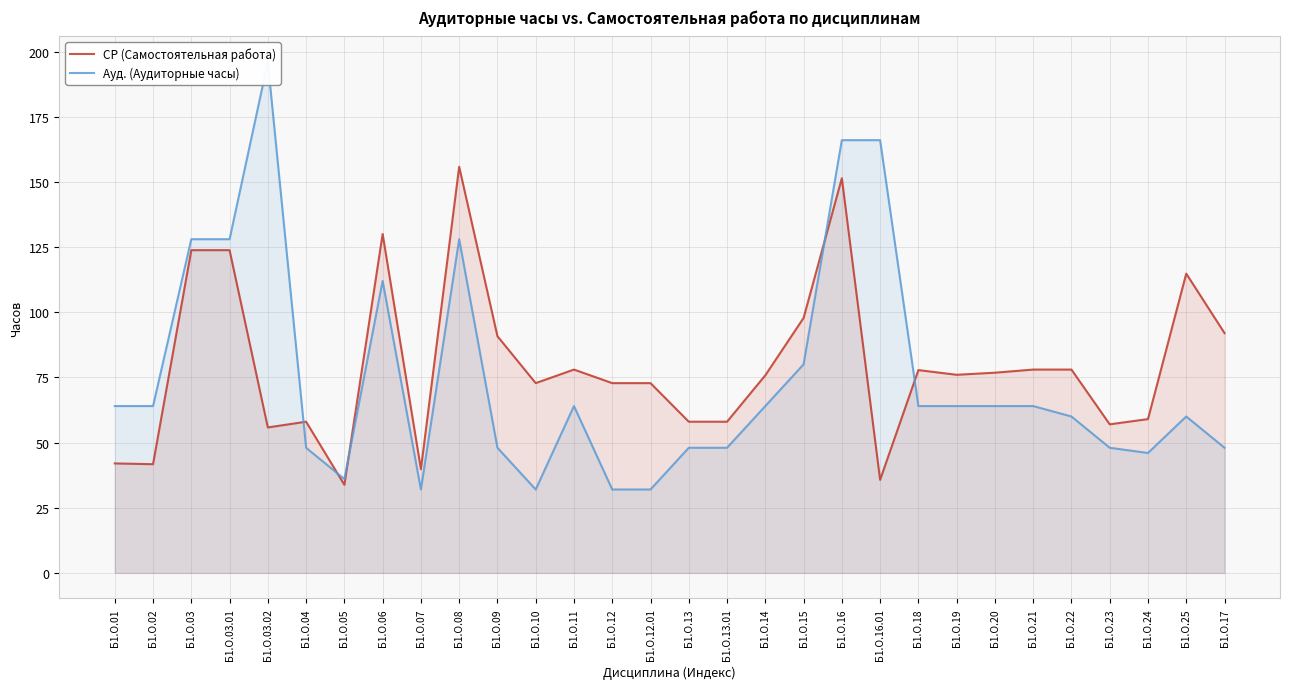

Reading left to right, extract all data points from this chart.

СР (Самостоятельная работа): Б1.О.01=42.0	Б1.О.02=41.7	Б1.О.03=123.8	Б1.О.03.01=123.8	Б1.О.03.02=55.8	Б1.О.04=58.0	Б1.О.05=33.8	Б1.О.06=130.0	Б1.О.07=39.8	Б1.О.08=155.8	Б1.О.09=90.8	Б1.О.10=72.8	Б1.О.11=78.0	Б1.О.12=72.8	Б1.О.12.01=72.8	Б1.О.13=58.0	Б1.О.13.01=58.0	Б1.О.14=75.8	Б1.О.15=97.8	Б1.О.16=151.4	Б1.О.16.01=35.7	Б1.О.18=77.8	Б1.О.19=76.0	Б1.О.20=76.8	Б1.О.21=78.0	Б1.О.22=78.0	Б1.О.23=57.0	Б1.О.24=59.0	Б1.О.25=114.8	Б1.О.17=92.0
Ауд. (Аудиторные часы): Б1.О.01=64.0	Б1.О.02=64.0	Б1.О.03=128.0	Б1.О.03.01=128.0	Б1.О.03.02=196.0	Б1.О.04=48.0	Б1.О.05=36.0	Б1.О.06=112.0	Б1.О.07=32.0	Б1.О.08=128.0	Б1.О.09=48.0	Б1.О.10=32.0	Б1.О.11=64.0	Б1.О.12=32.0	Б1.О.12.01=32.0	Б1.О.13=48.0	Б1.О.13.01=48.0	Б1.О.14=64.0	Б1.О.15=80.0	Б1.О.16=166.0	Б1.О.16.01=166.0	Б1.О.18=64.0	Б1.О.19=64.0	Б1.О.20=64.0	Б1.О.21=64.0	Б1.О.22=60.0	Б1.О.23=48.0	Б1.О.24=46.0	Б1.О.25=60.0	Б1.О.17=48.0